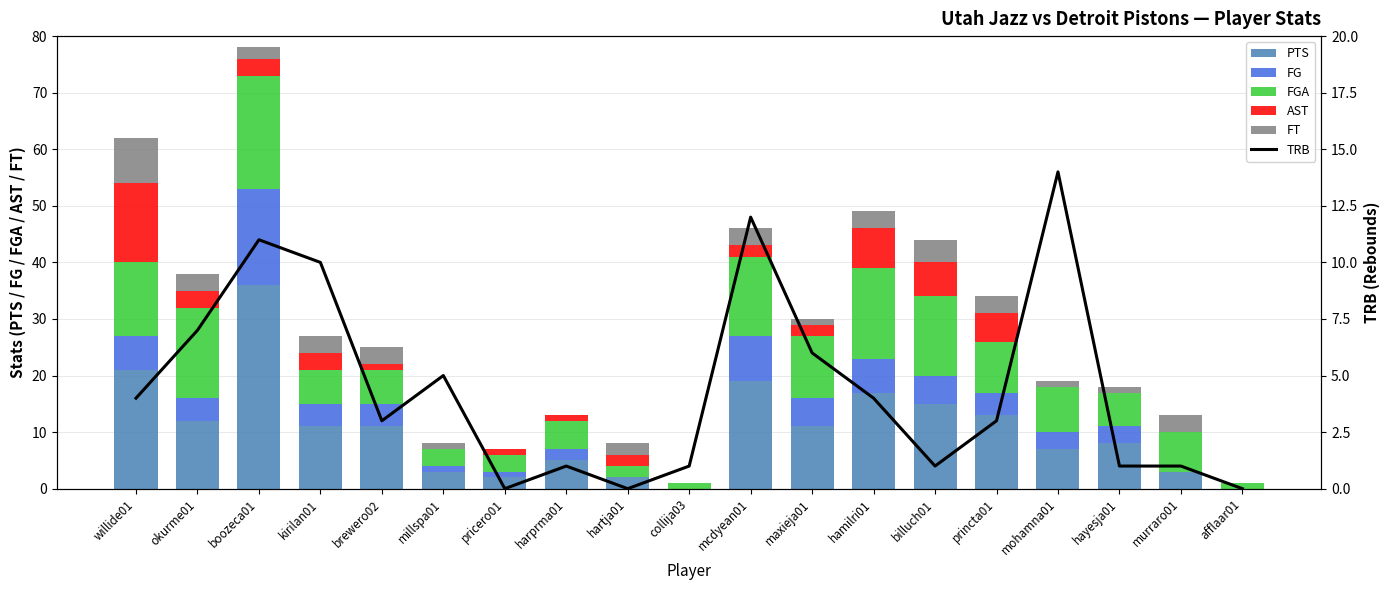

What is the total value across all series at okurme01?

45